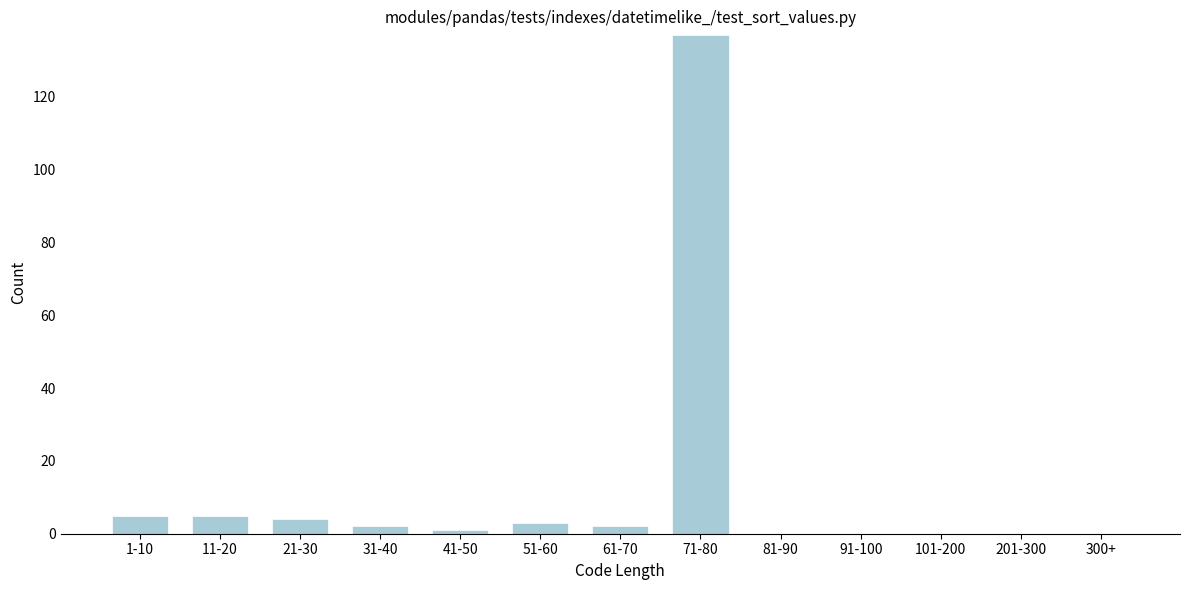

Reading left to right, extract all data points from this chart.

1-10=5	11-20=5	21-30=4	31-40=2	41-50=1	51-60=3	61-70=2	71-80=137	81-90=0	91-100=0	101-200=0	201-300=0	300+=0